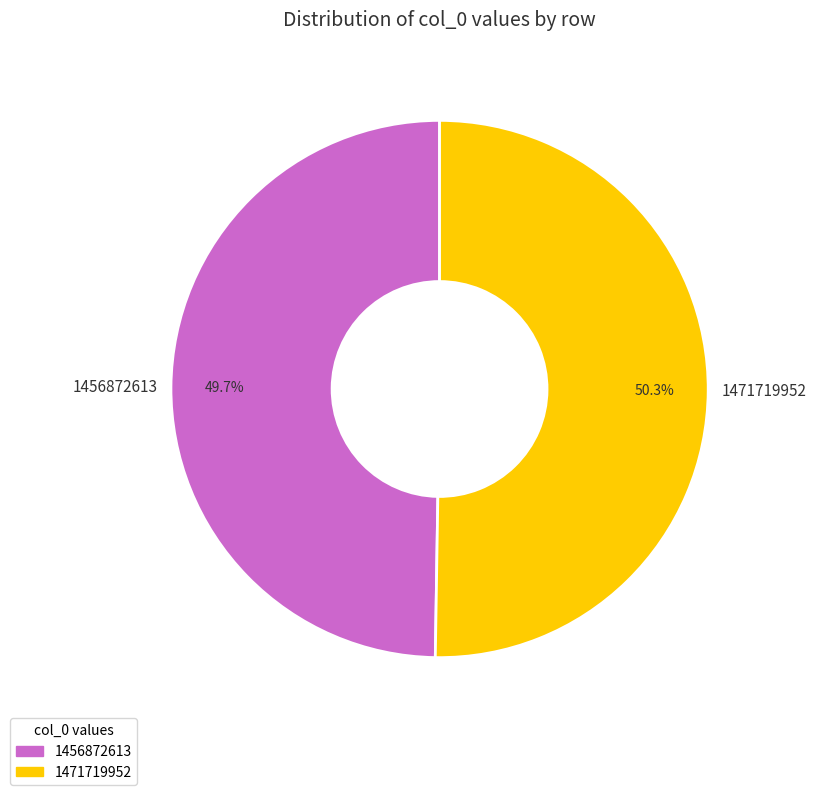

What is the largest slice in the pie chart?

1471719952